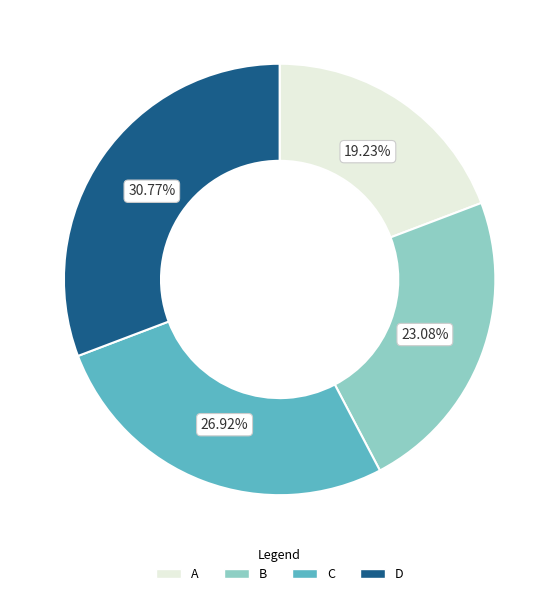

What percentage do B and D together represent?

53.8%